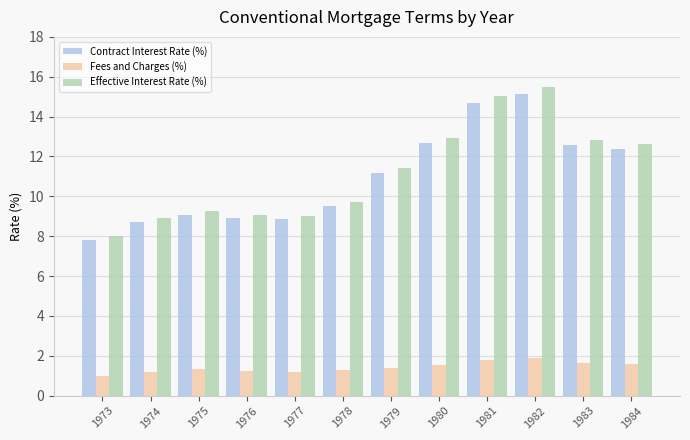

What is the total value across all series at 1981?

31.5